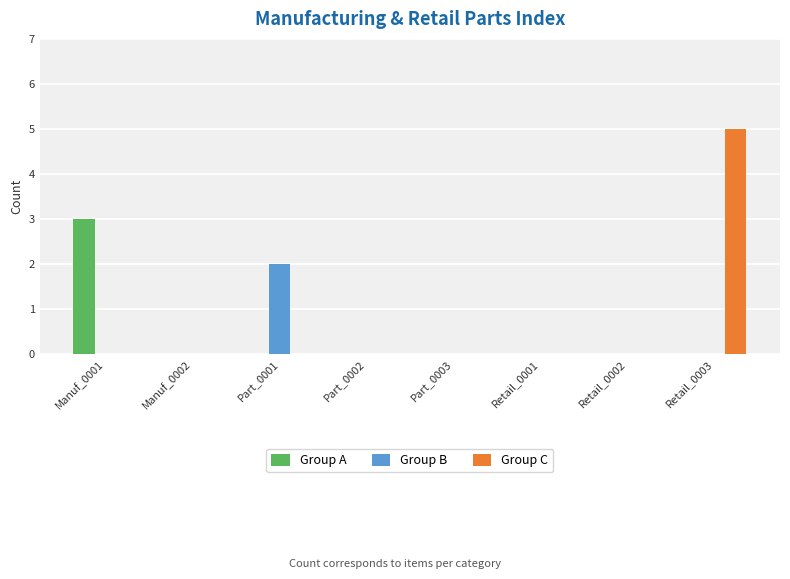

Which series has the widest spread of values?

Group C